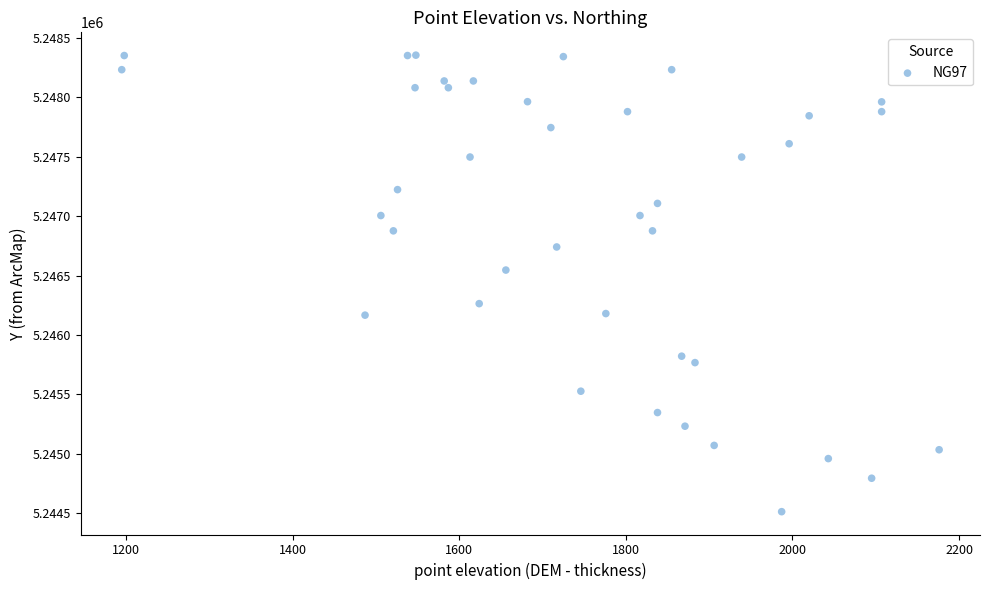

What Y value in the scatter plot is closest to 5246433?

5246546.2